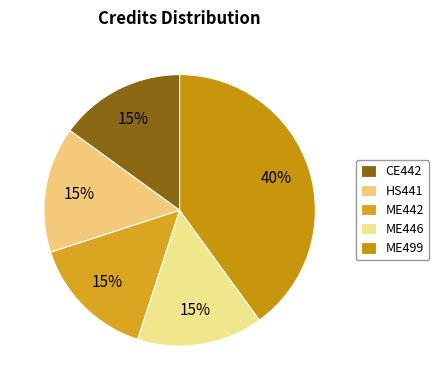

Rank the categories by value from lowest to highest.

CE442, HS441, ME442, ME446, ME499